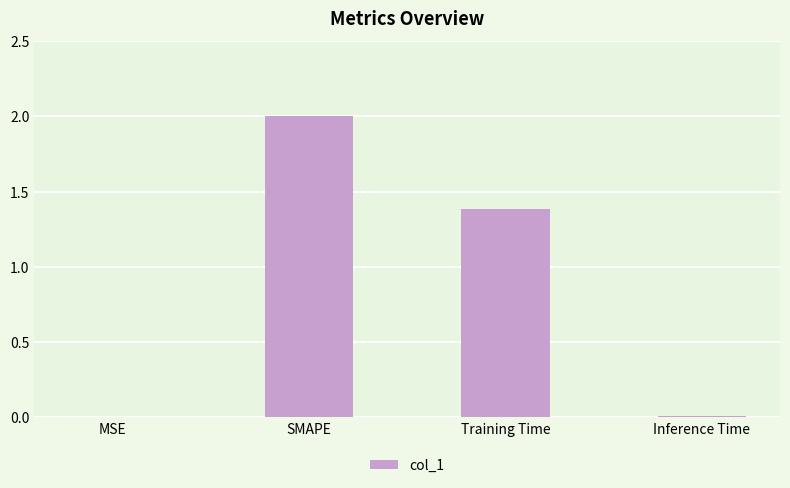

Which label corresponds to the largest value in the chart?

SMAPE